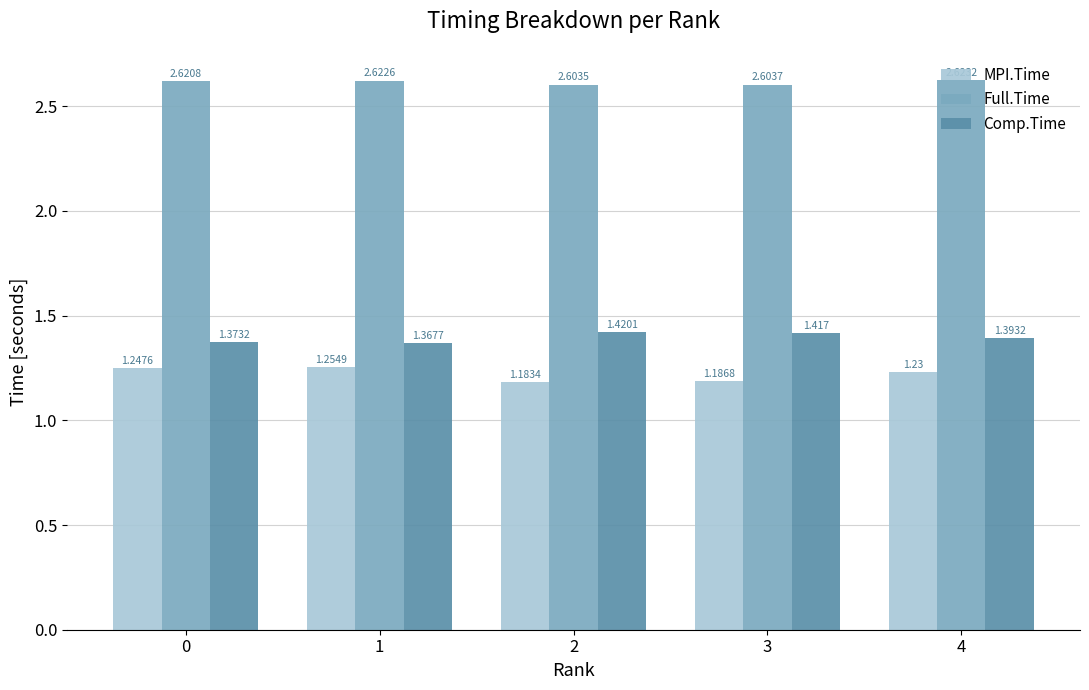

At which category does the chart reach its minimum across all series?

2